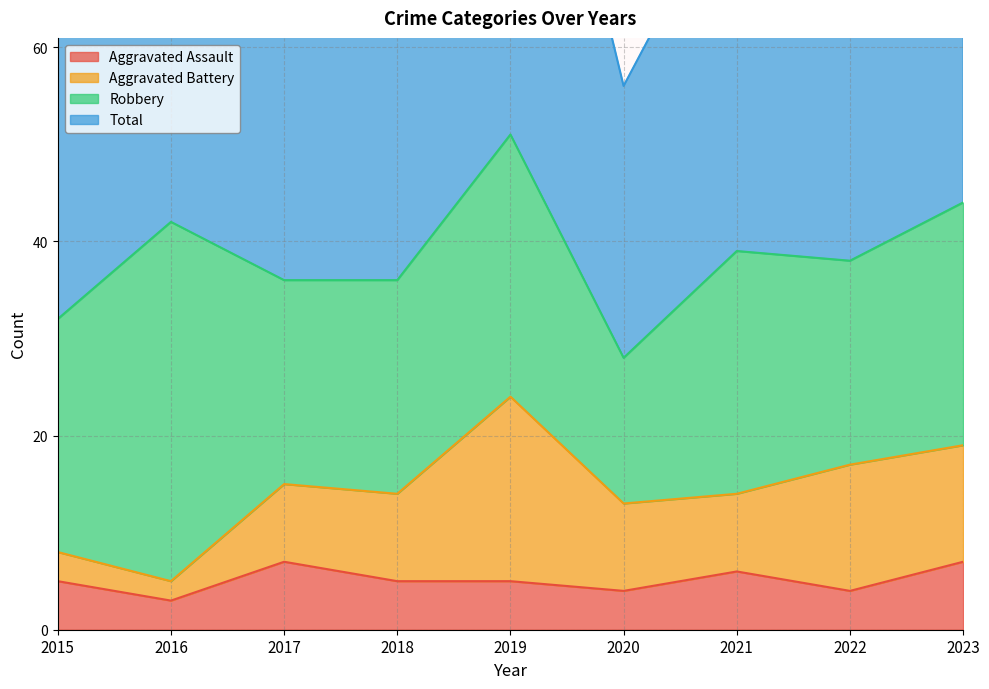

True or false: Aggravated Assault has a value of 1 at 2016.

False